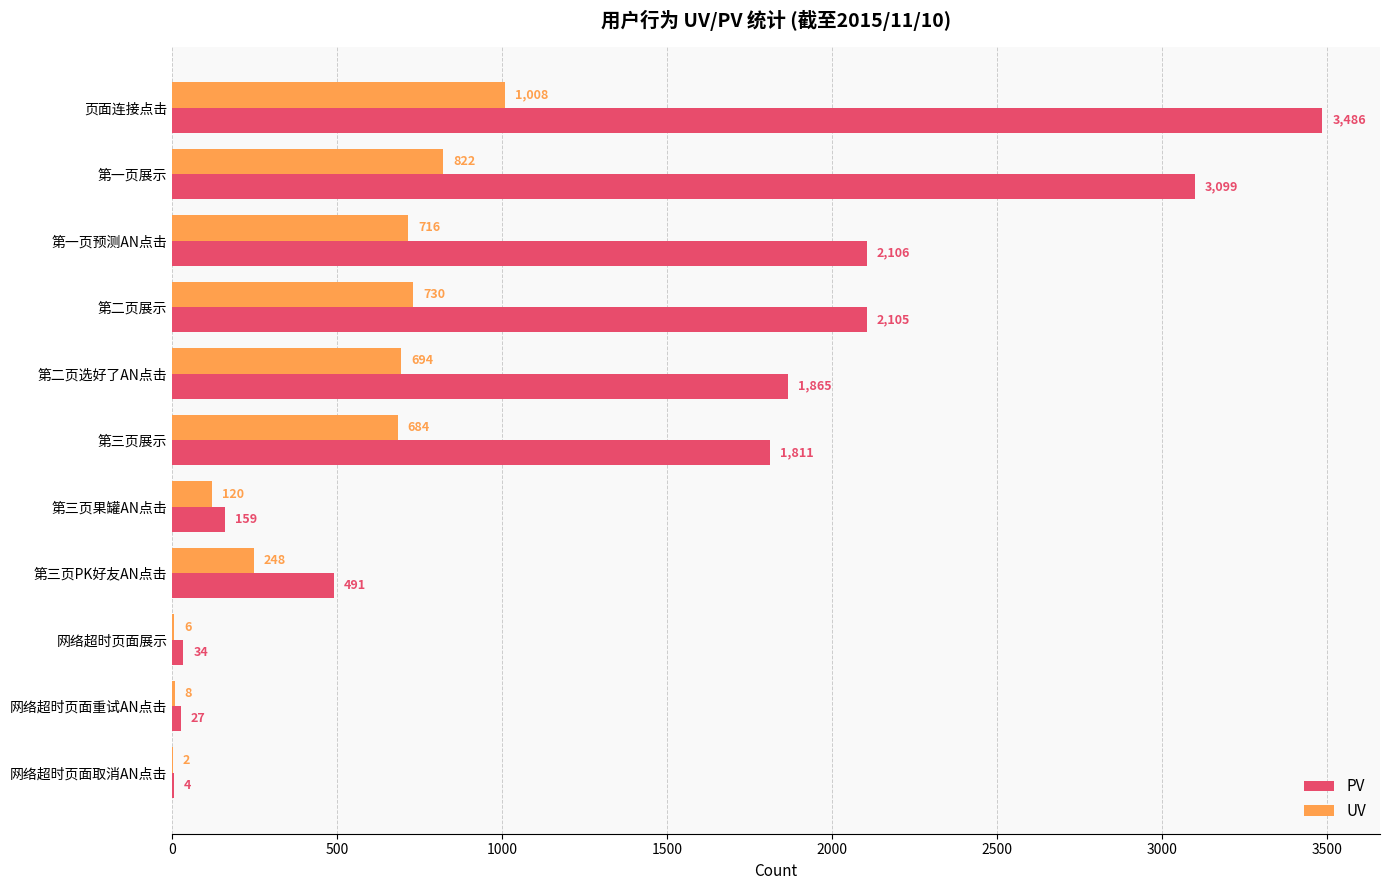

What is the average value of the UV series?

458